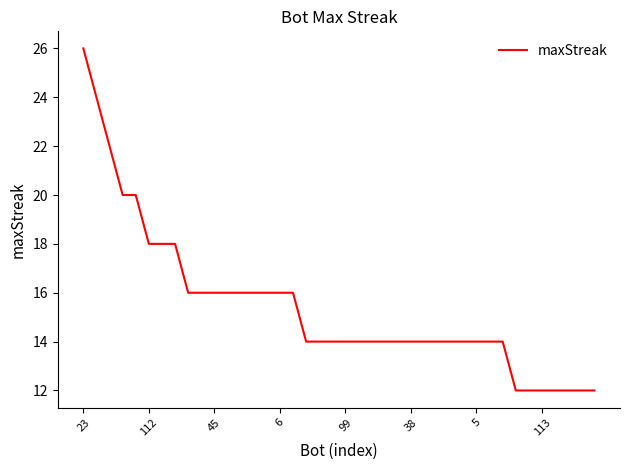

What is the maximum value shown in the chart?

26